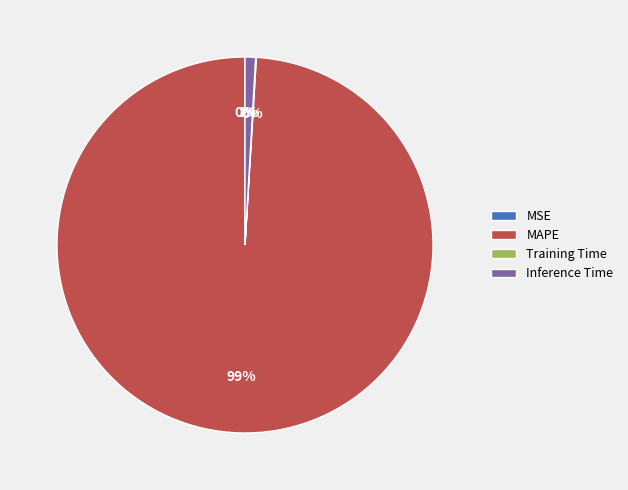

Between MAPE and Inference Time, which is larger?

MAPE